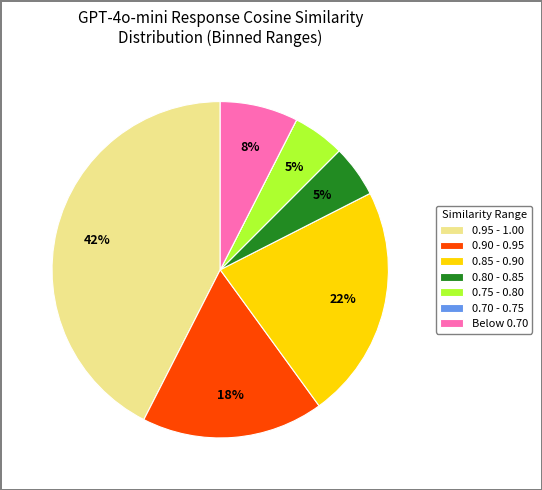

What percentage is the 0.85 - 0.90 slice, to the nearest percent?

23%